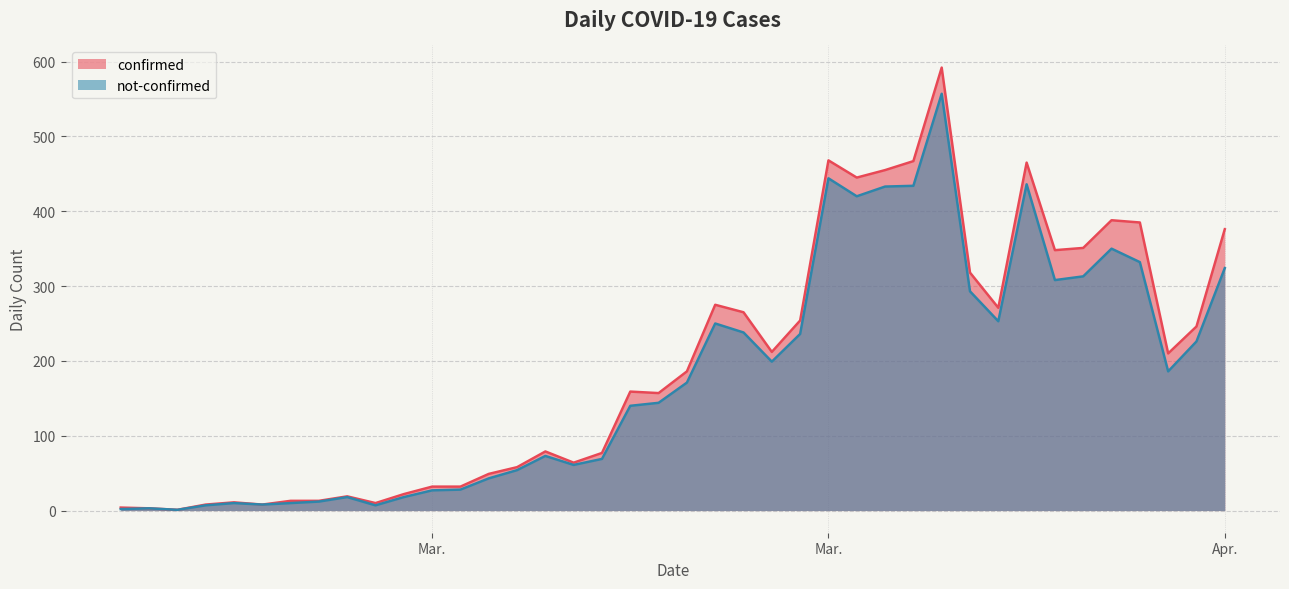

Reading left to right, what are all the values shown in this chart?

2	3	1	7	10	8	10	12	18	7	18	27	28	43	54	73	61	69	140	144	171	250	238	199	236	444	420	433	434	557	293	253	436	308	313	350	332	186	226	324